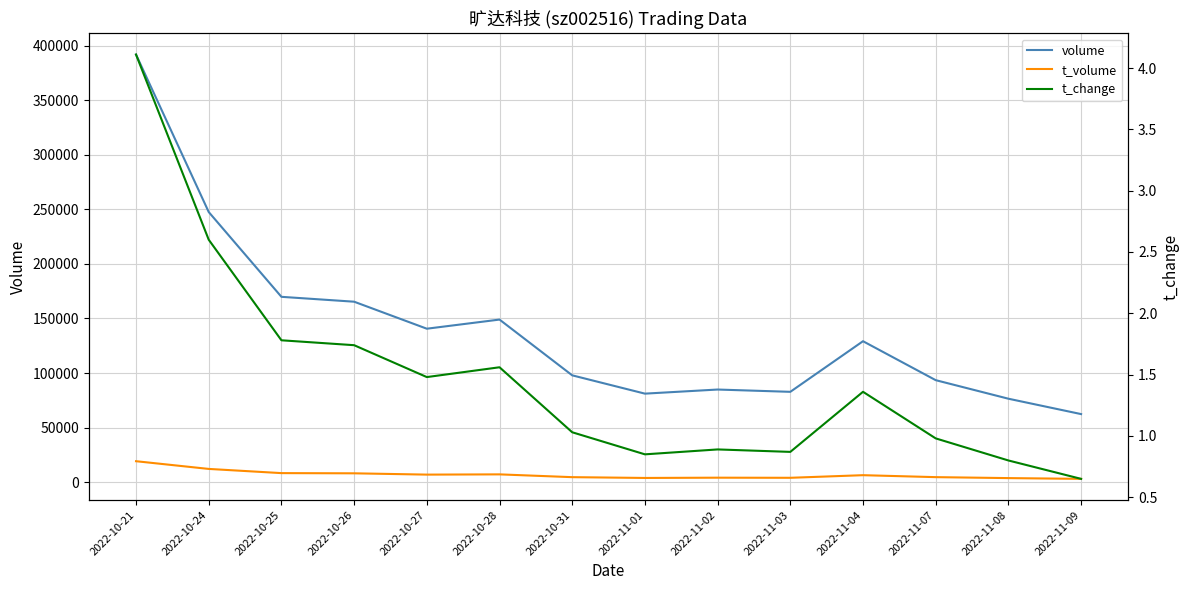

Which category has the highest value across all series?

2022-10-21